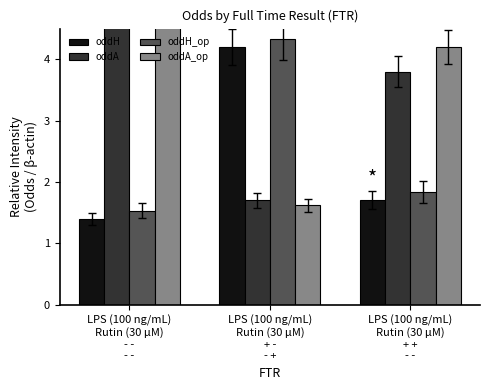

The oddA_op series shows 6.0 at LPS (100 ng/mL)
Rutin (30 μM)
- -
- -. True or false?

True